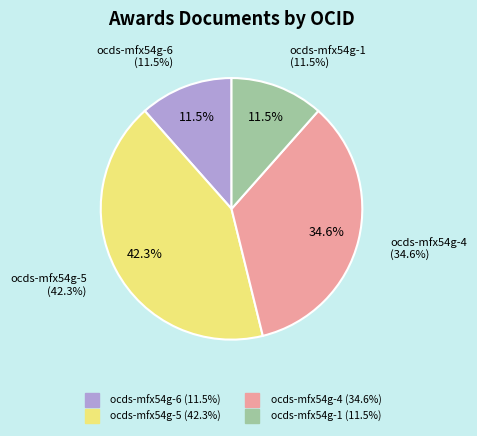

Does any single category account for the majority?

No